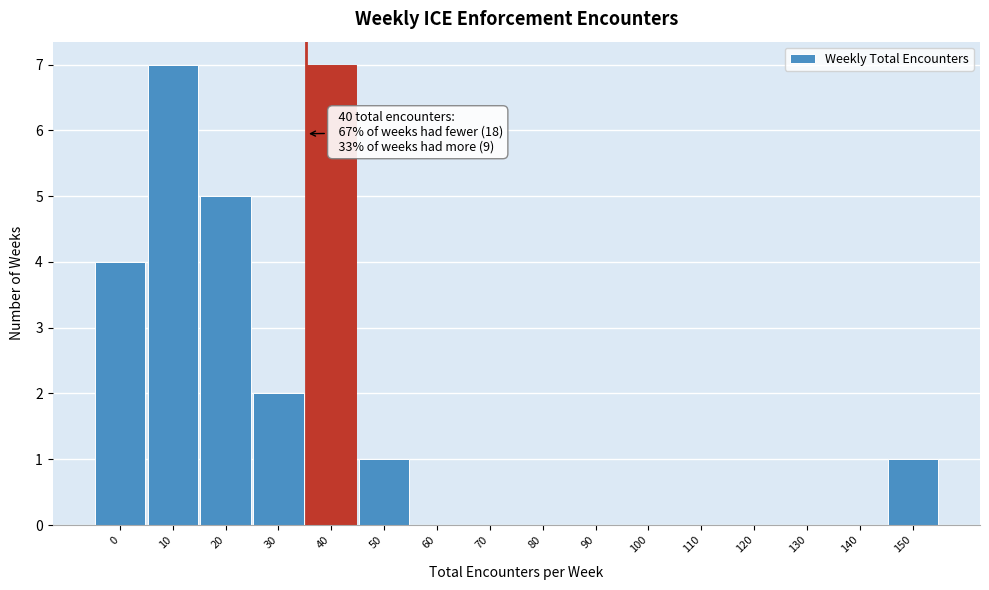

Reading left to right, transcribe all the data shown in this chart.

0=4	10=7	20=5	30=2	40=7	50=1	60=0	70=0	80=0	90=0	100=0	110=0	120=0	130=0	140=0	150=1